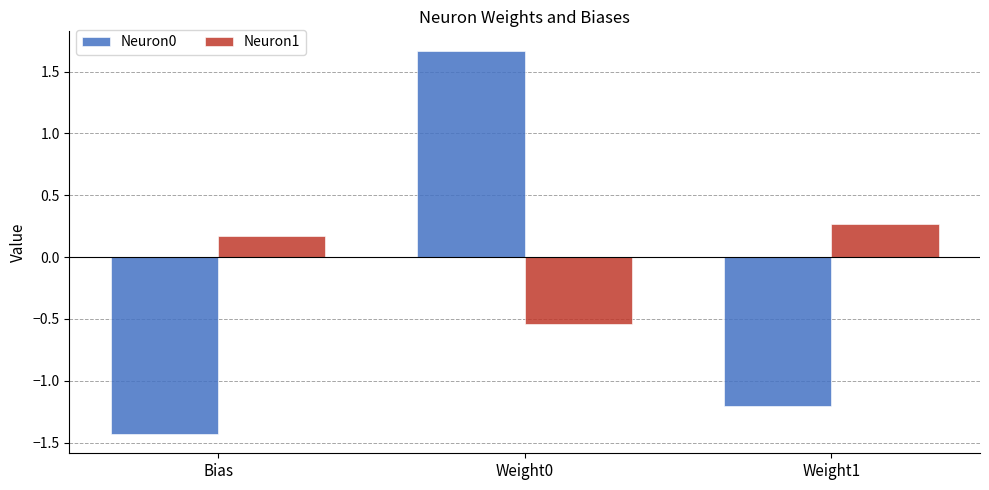

How many positive values does the Neuron1 series have?

2